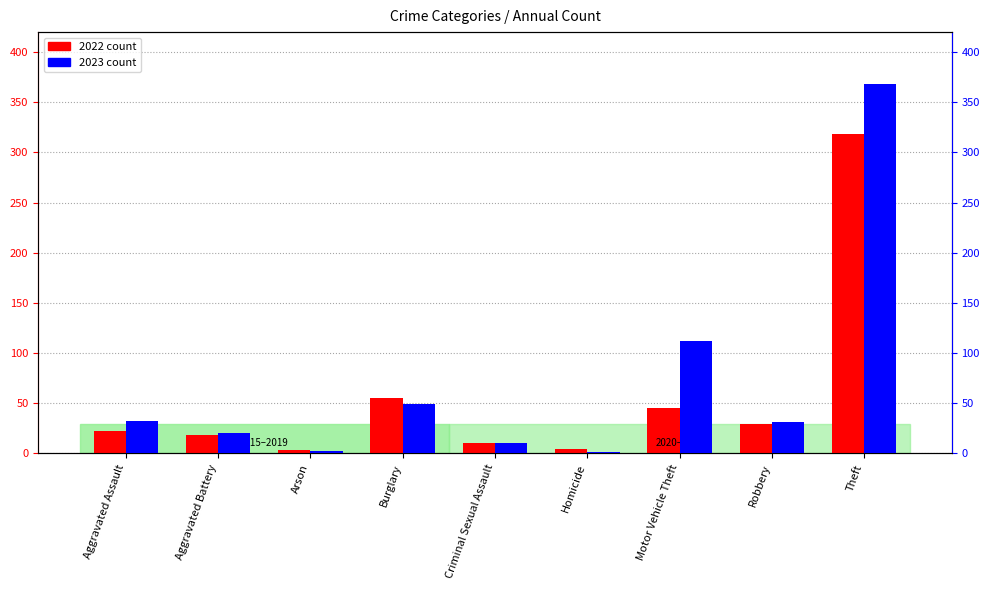

Is the value of 2023 at Aggravated Battery greater than the value of 2022 at Motor Vehicle Theft?

No